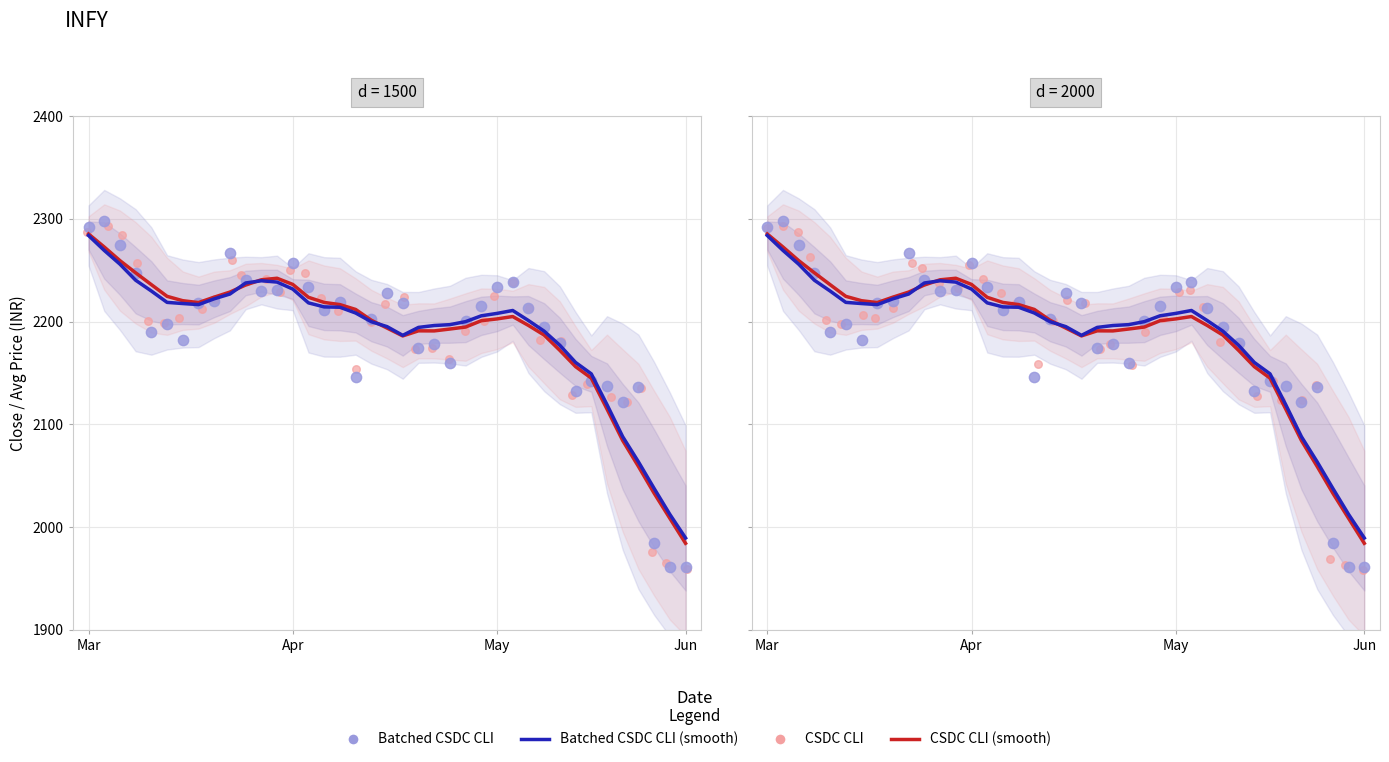

Which series contains the highest Y value?

Batched CSDC CLI